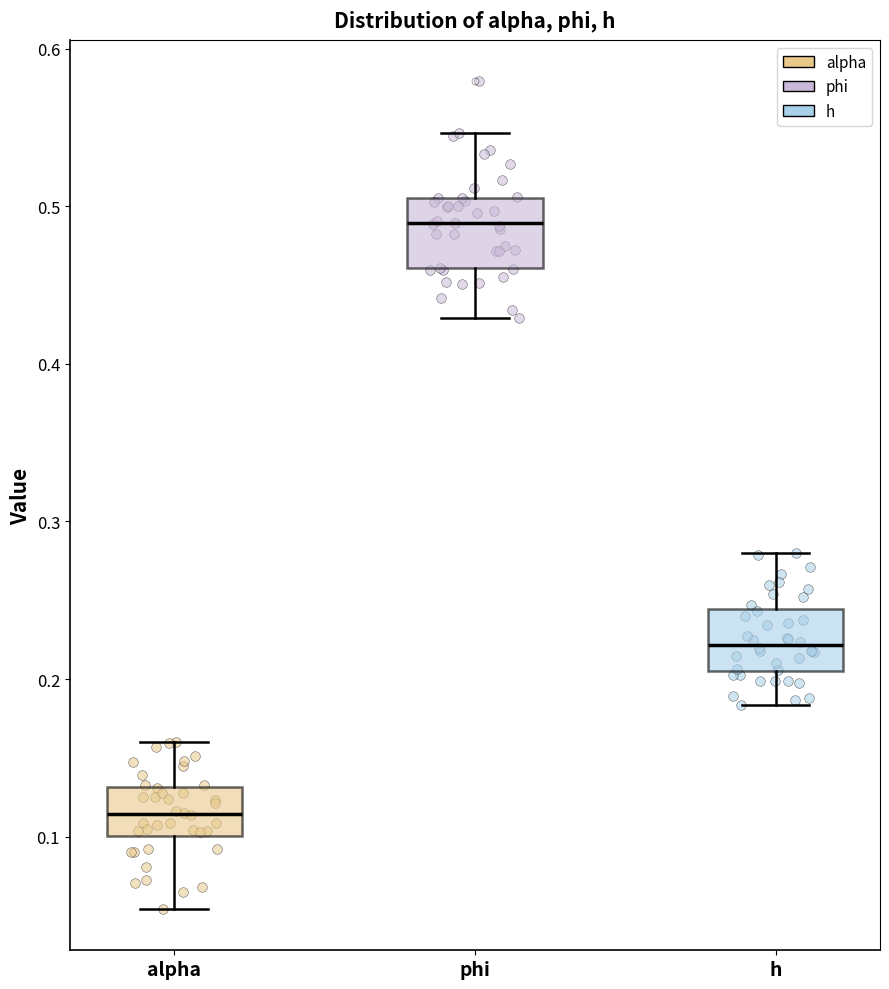

Reading left to right, transcribe this box plot: for each box, give where its median line is, the range the box spans, and where its two whiskers end, as read against the y-axis. The values are not printed on the chart, so give them approximately, as read against the axis.

alpha: median 0.11, box 0.10 to 0.13, whiskers 0.05 to 0.16
phi: median 0.49, box 0.46 to 0.51, whiskers 0.43 to 0.55
h: median 0.22, box 0.20 to 0.24, whiskers 0.18 to 0.28